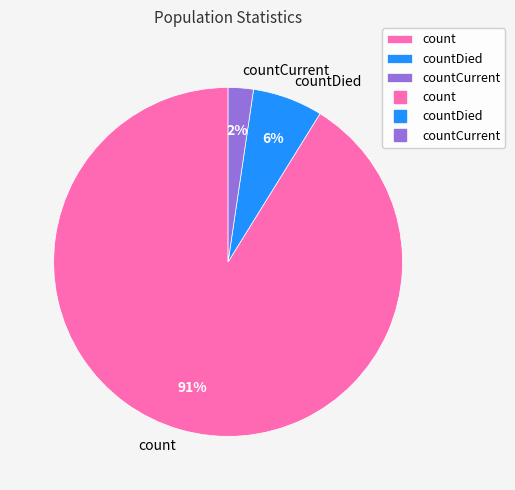

What percentage is the countDied slice, to the nearest percent?

6%